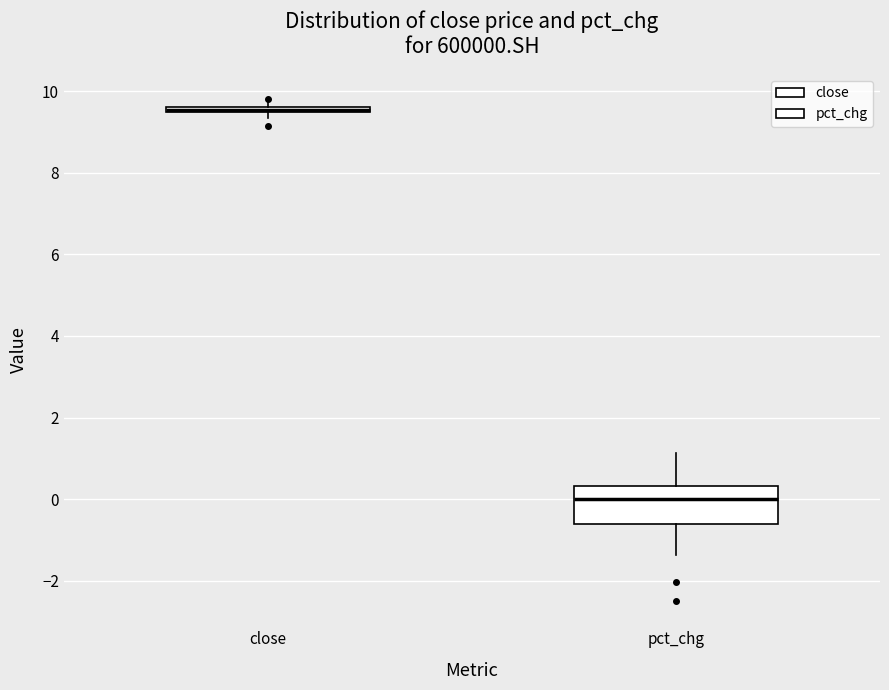

Where is the upper edge of the box for pct_chg on the y-axis? The values are not printed on the chart, so give them approximately, as read against the axis.

0.4